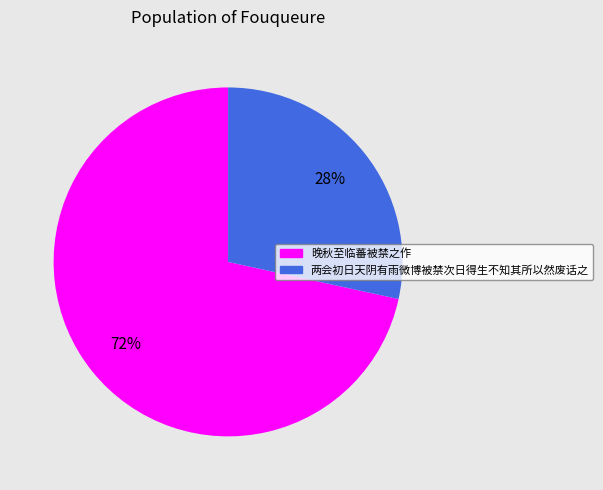

Between 晚秋至临蕃被禁之作 and 两会初日天阴有雨微博被禁次日得生不知其所以然废话之, which is larger?

晚秋至临蕃被禁之作